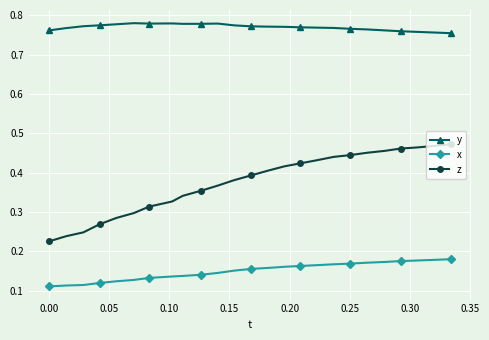

List the series in order of their overall mean, lowest first.

x, z, y